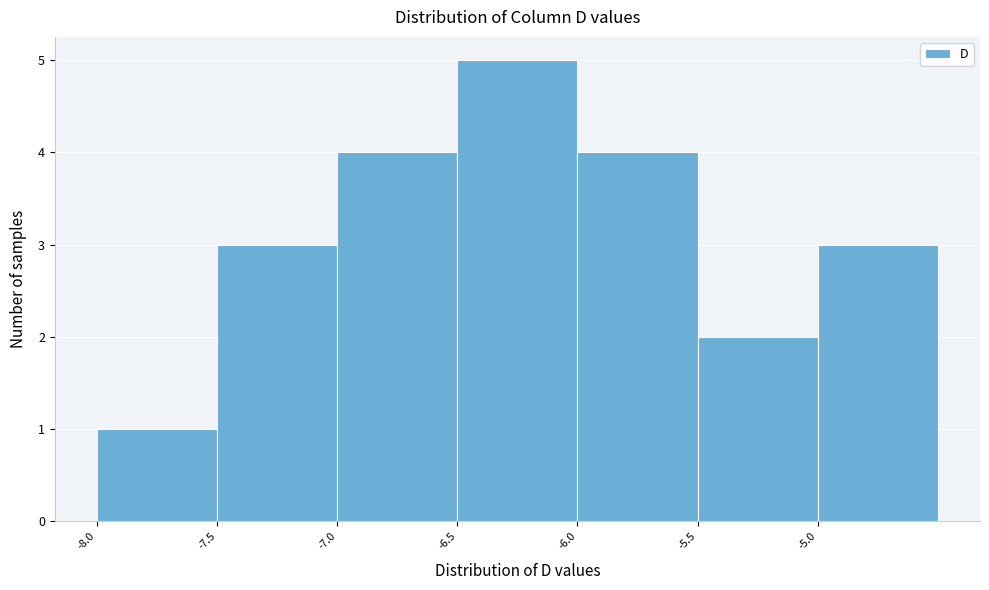

Over which range of the x-axis is the bar tallest?

-6.5 to -6.0